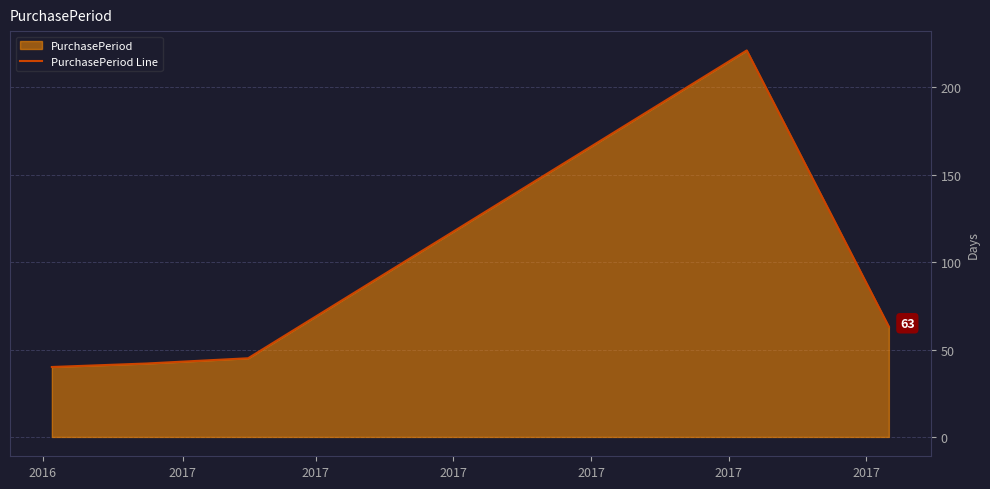

What is the smallest value displayed?

40